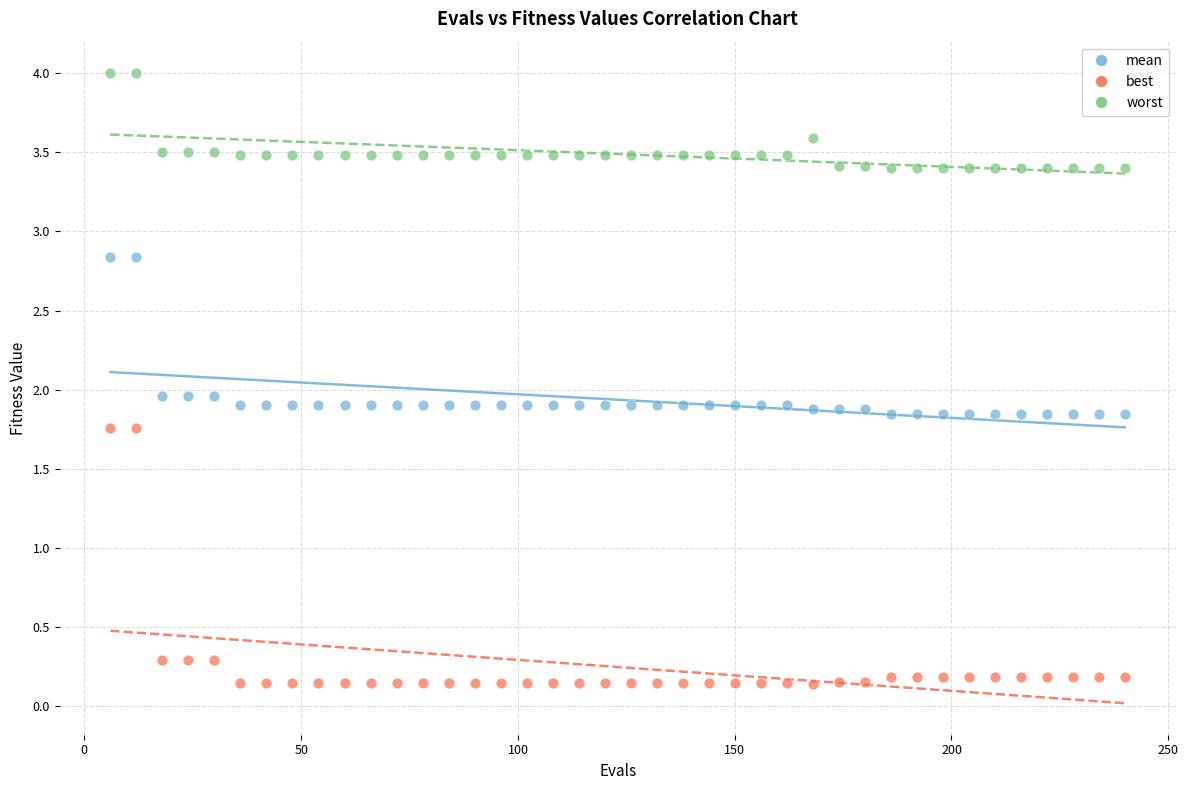

Which series contains the highest Y value?

worst